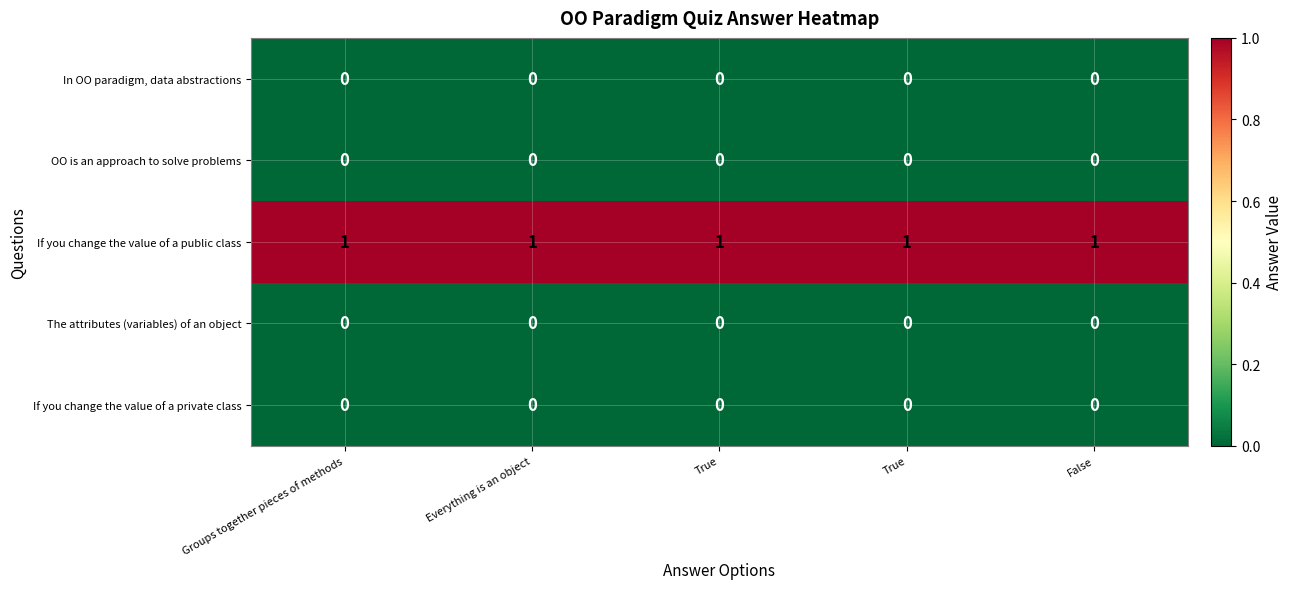

What is the total value across all series at True?

1